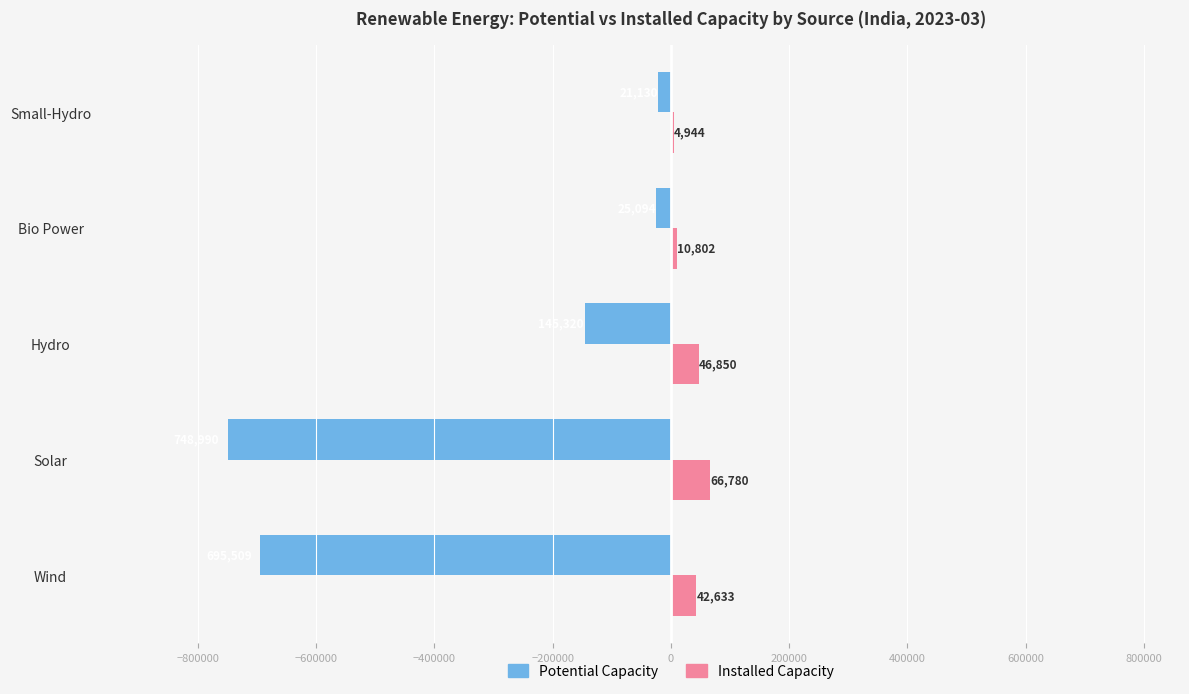

What is the total value across all series at Bio Power?

-14292.0